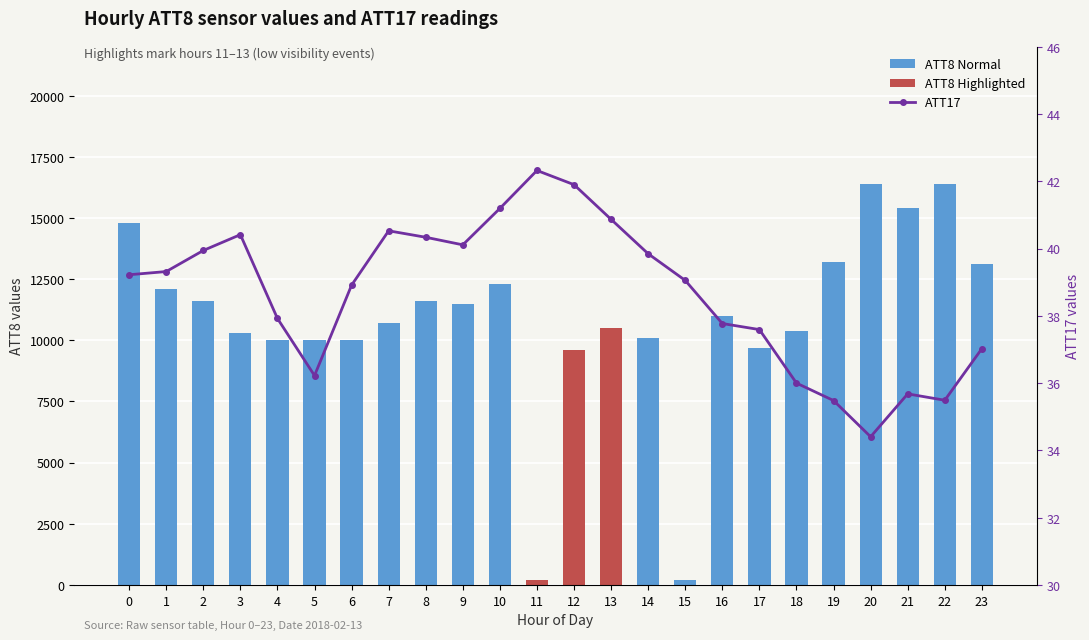

How many values in the ATT17 (ATT17 reading) series exceed 39?

13